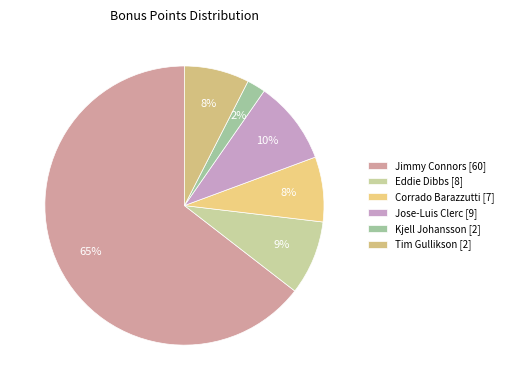

True or false: Eddie Dibbs [8] accounts for 17% of the total.

False